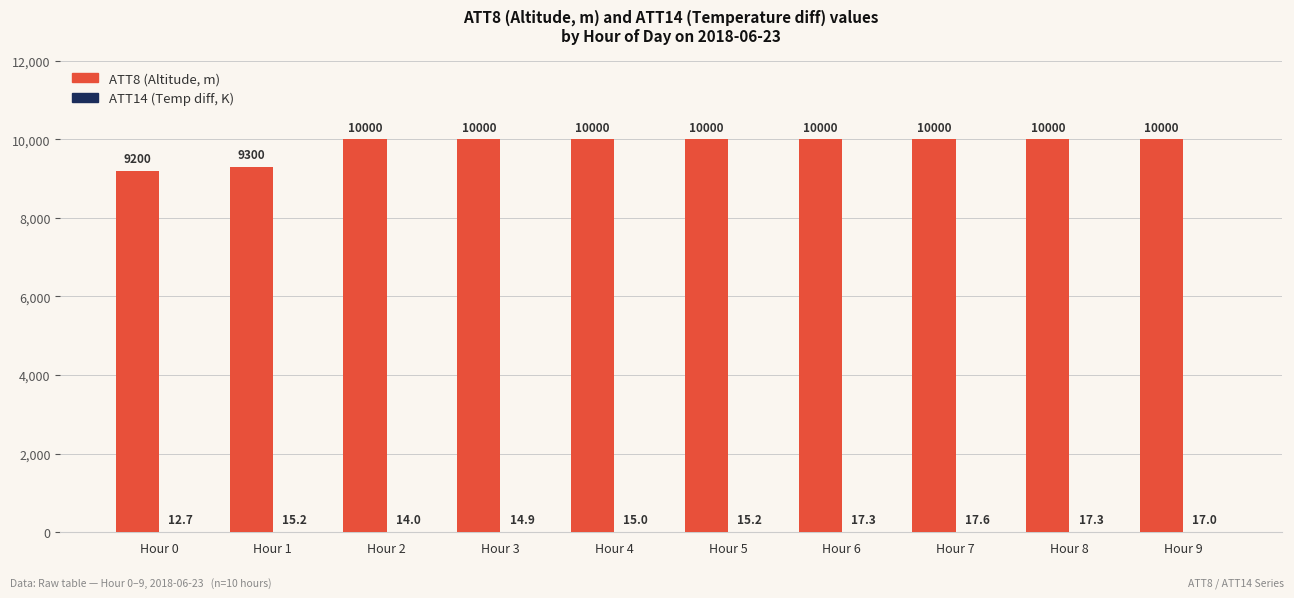

What is the greatest value displayed?

10000.0